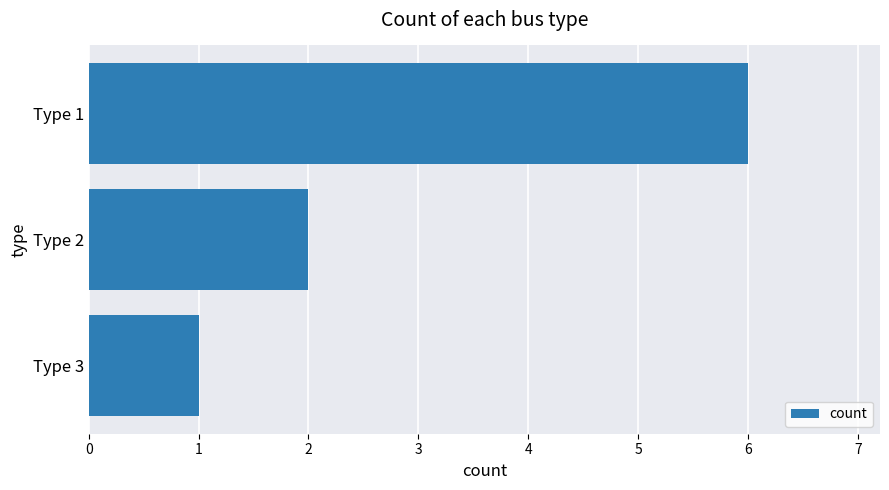

What is the sum of all values?

9